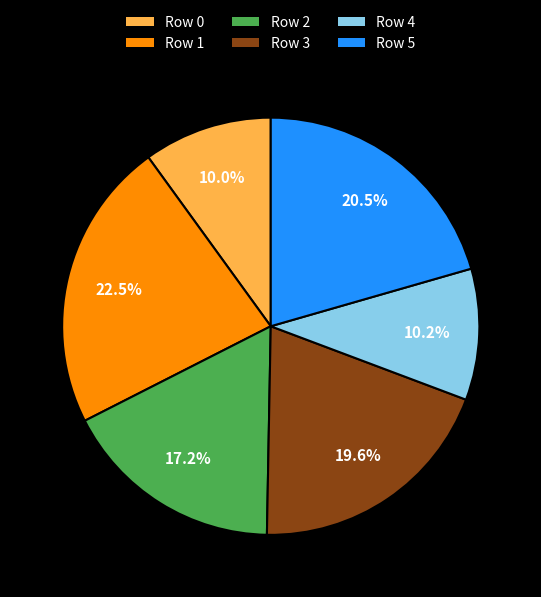

To the nearest percent, what is the combined percentage of Row 4 and Row 2?

27%